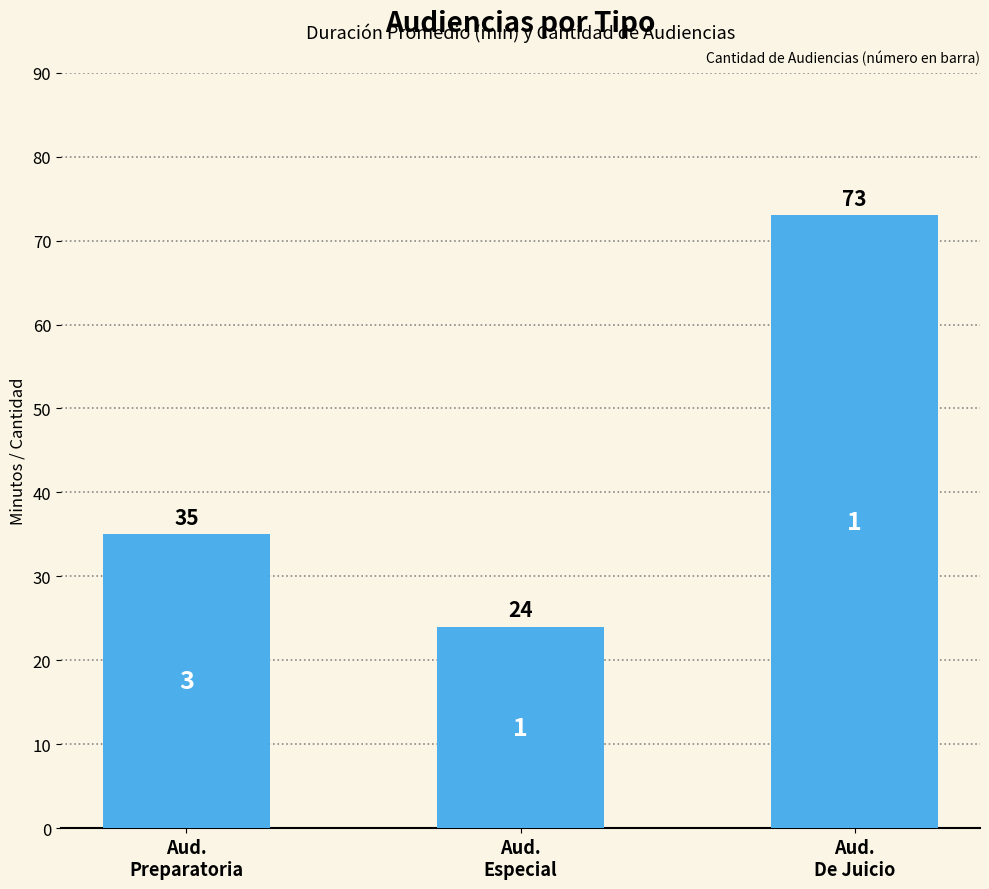

What is the maximum value shown in the chart?

73